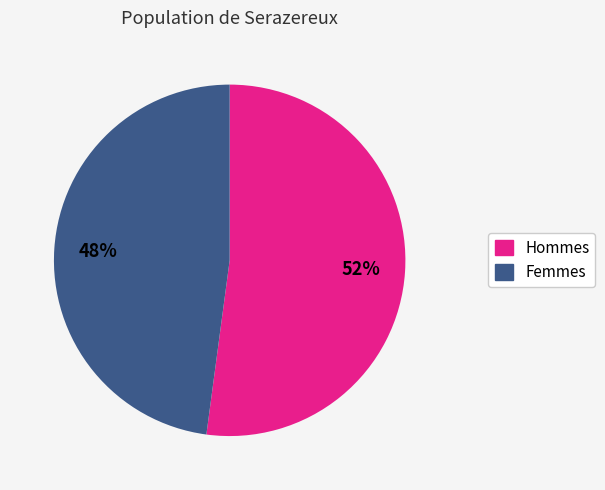

Is there any slice that represents more than half of the pie?

Yes